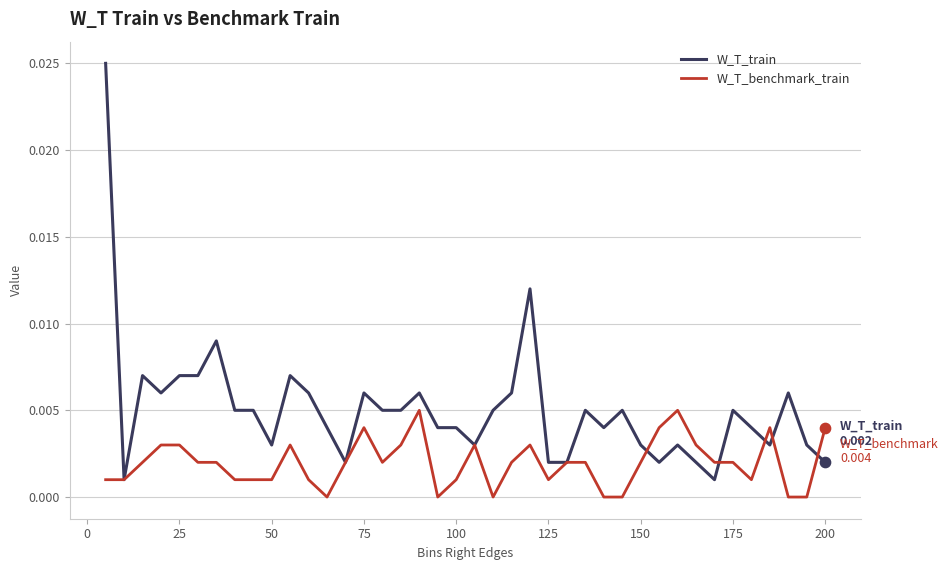

At how many categories does at least one series exceed 0?

40